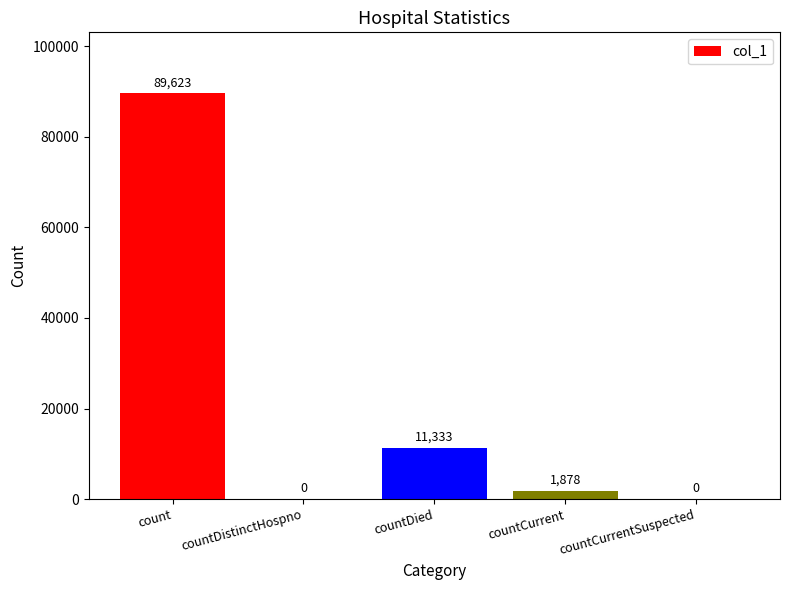

How many values are above zero?

3